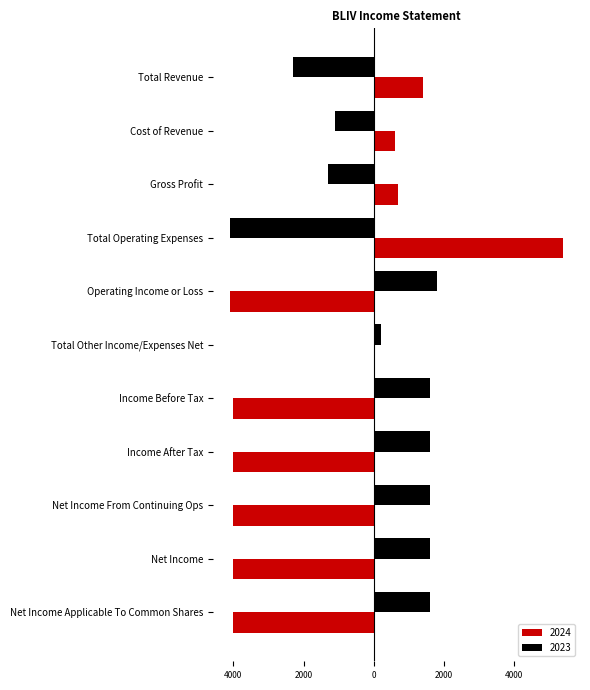

What is the difference between the highest and lowest values at Cost of Revenue?

1700